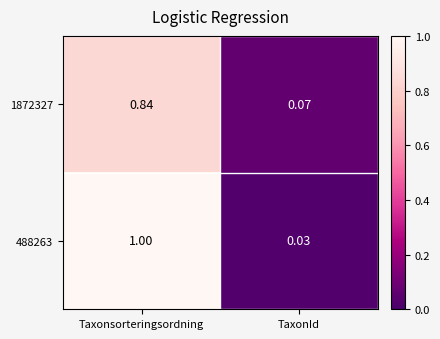

At which category is the sum across all series the highest?

Taxonsorteringsordning